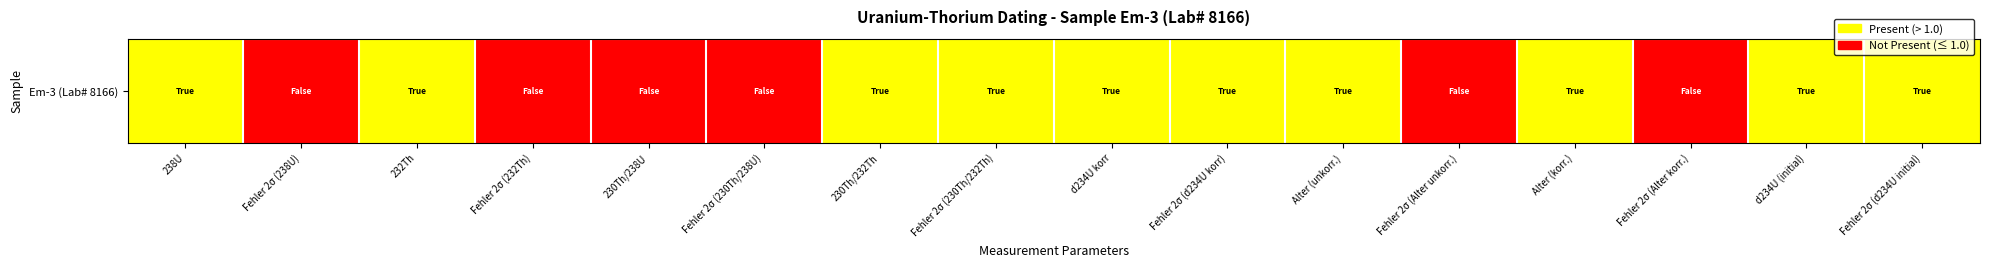

How many values are above zero?

10